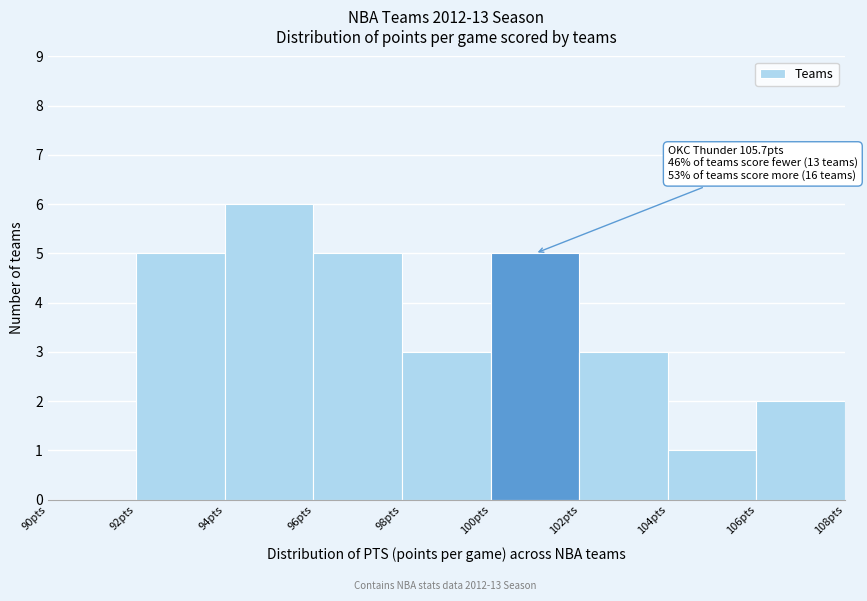

Which range on the x-axis has the tallest bar?

94 to 96